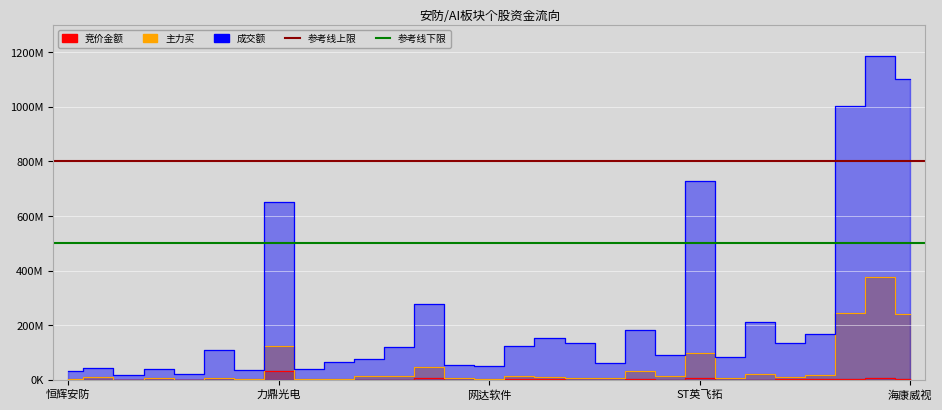

True or false: 成交额 and 主力买 intersect in this chart.

False